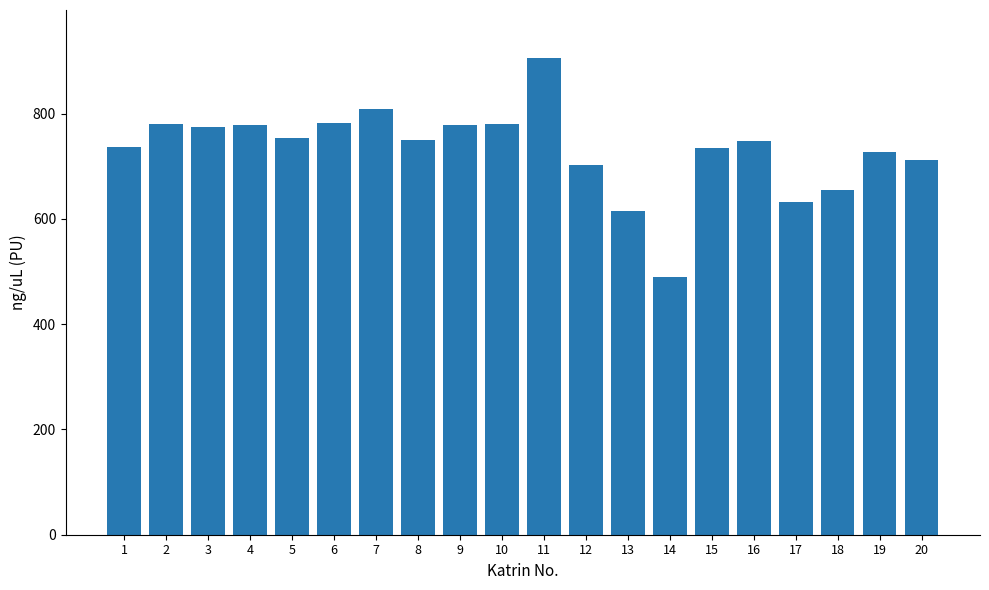

What is the difference between the maximum and minimum values?

416